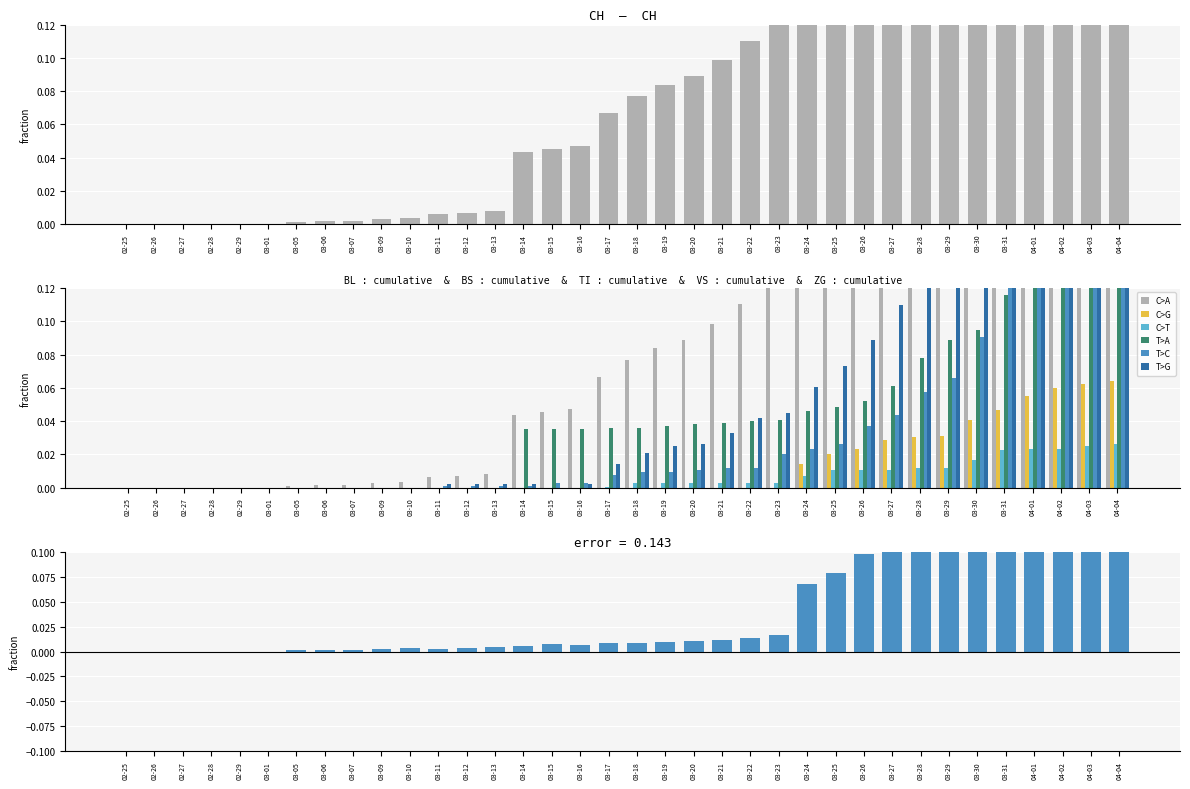

What are all the series names shown in the legend?

C>A, C>G, C>T, T>A, T>C, T>G